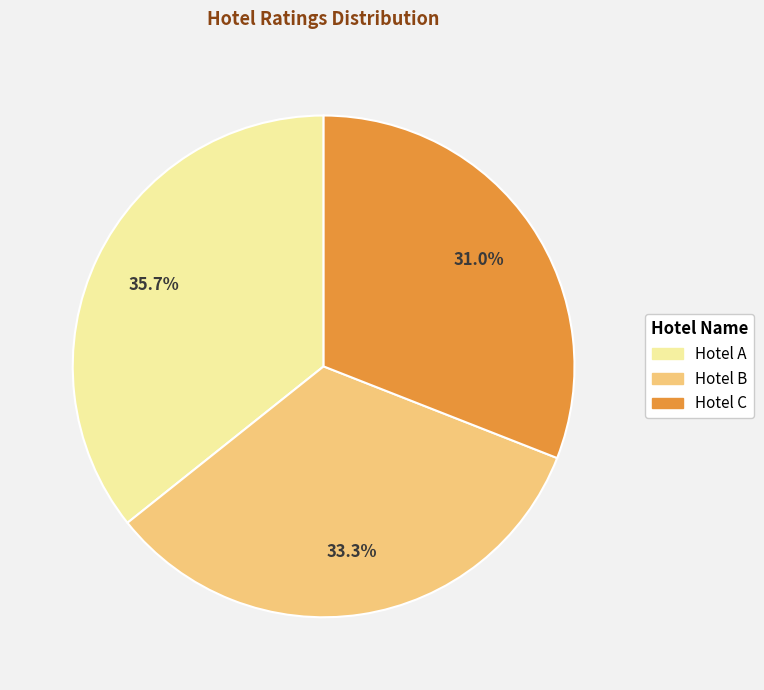

What is the largest slice in the pie chart?

Hotel A